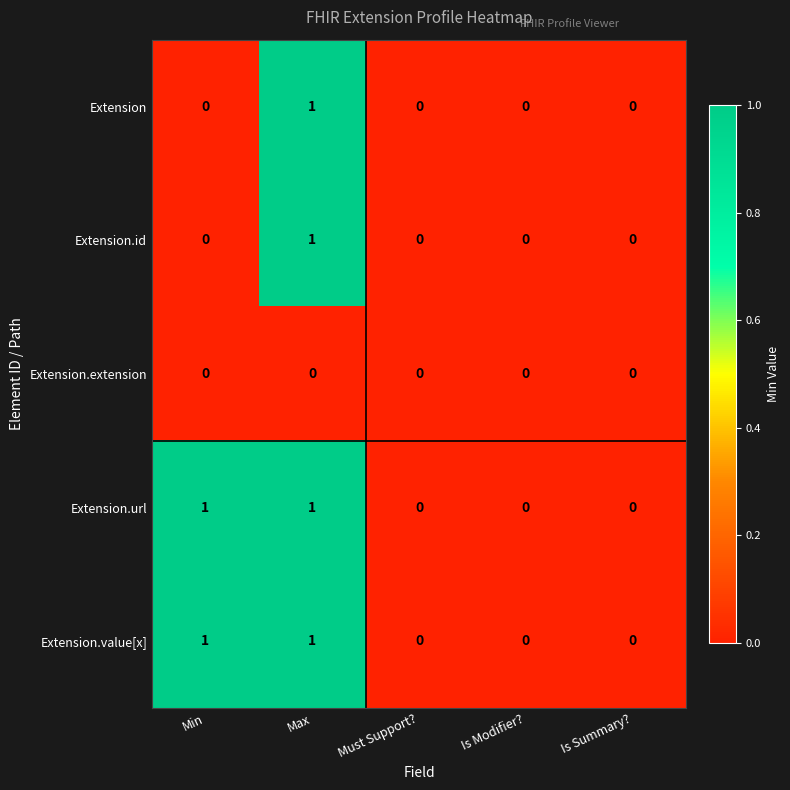

The value of Extension.id at Is Modifier? is 0. True or false?

True